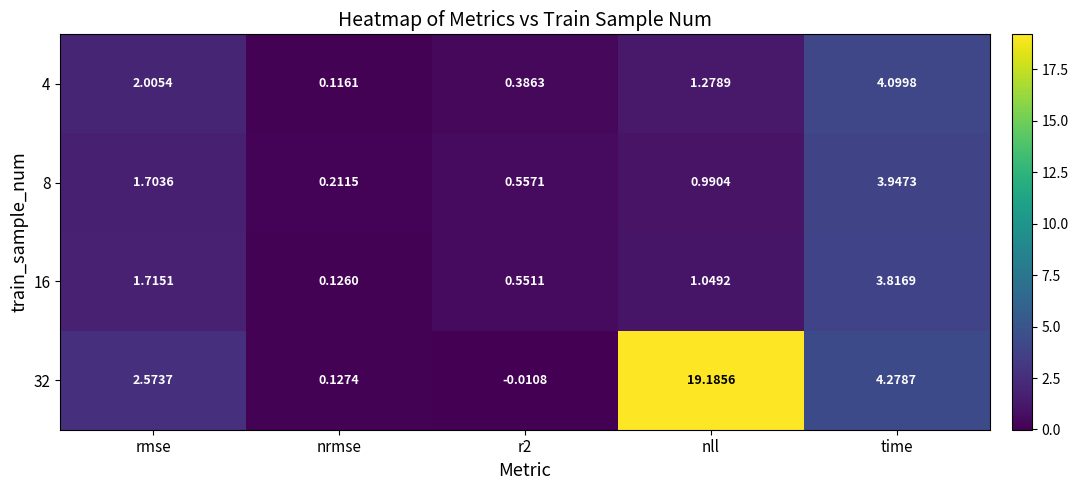

Which label corresponds to the largest value in the chart?

nll